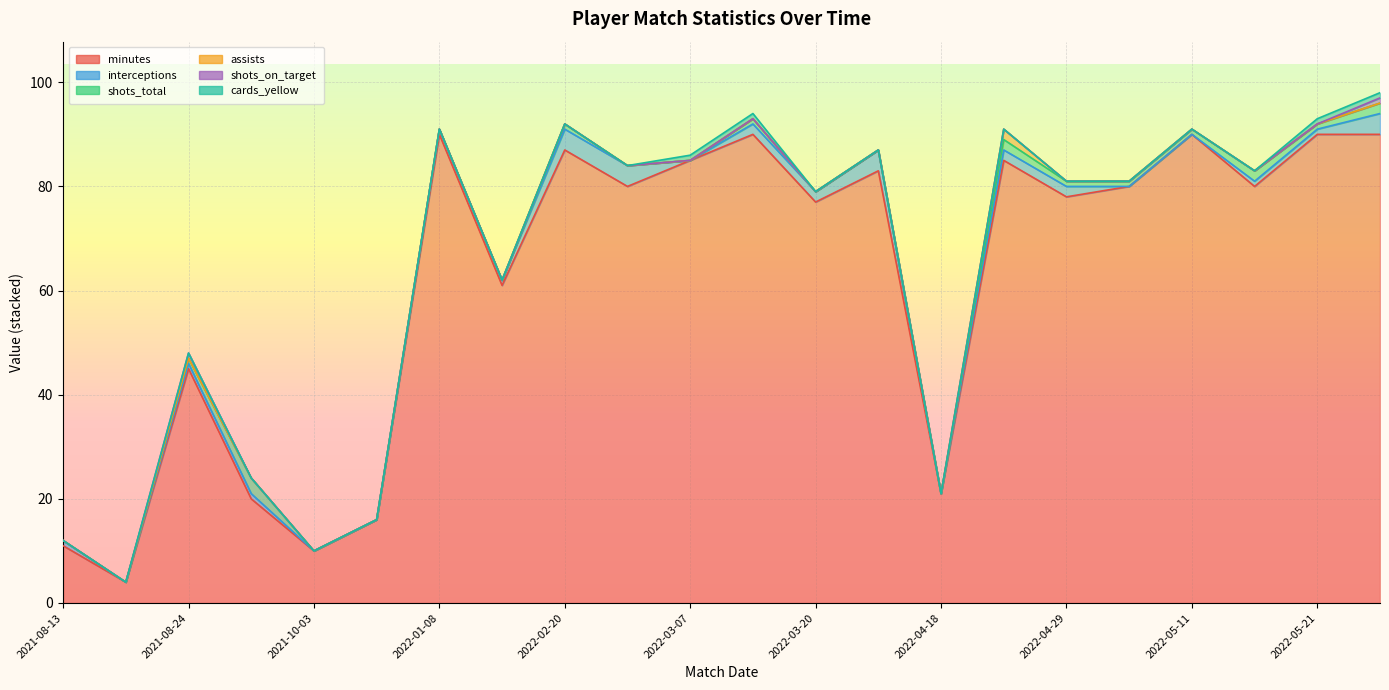

At which label is assists closest to 1?

2021-08-13